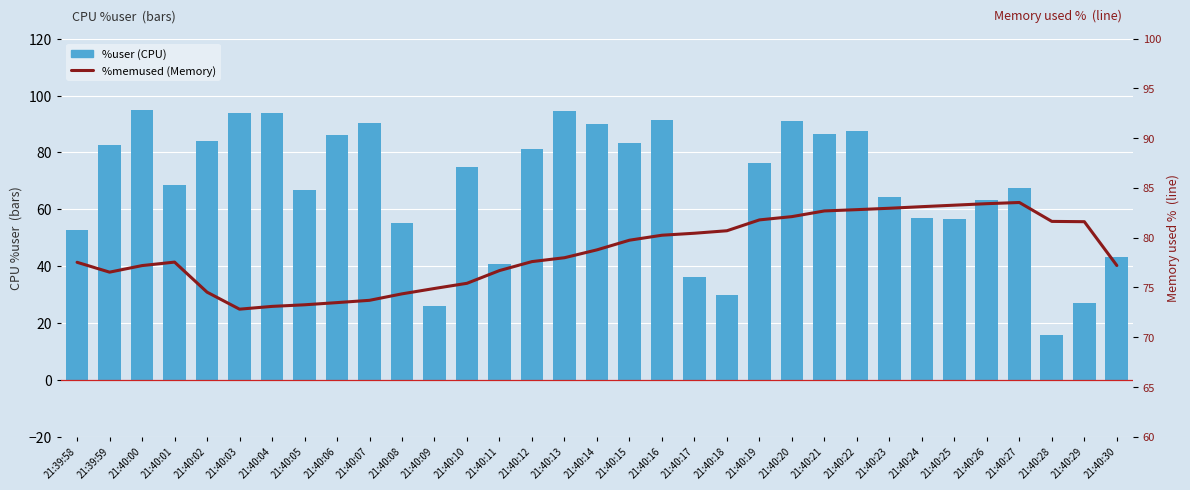

What is the difference between the maximum and minimum values in the %user (CPU) series?

79.0